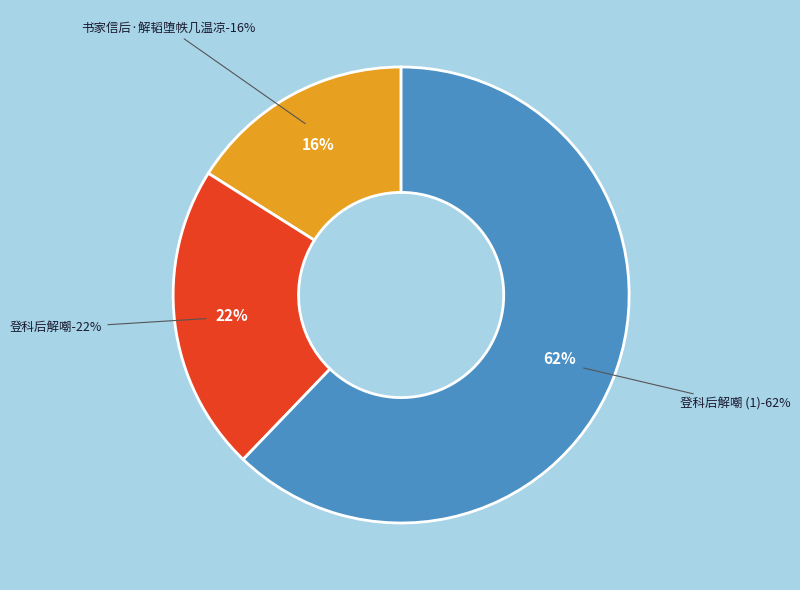

Is it true that 登科后解嘲 is 10% of the pie?

False